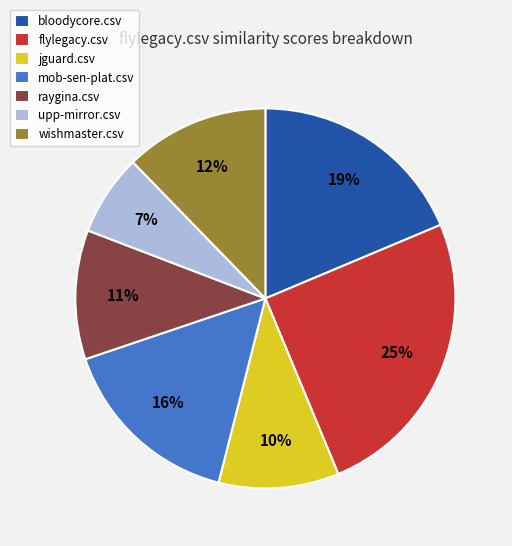

To the nearest percent, what is the average slice percentage?

14%